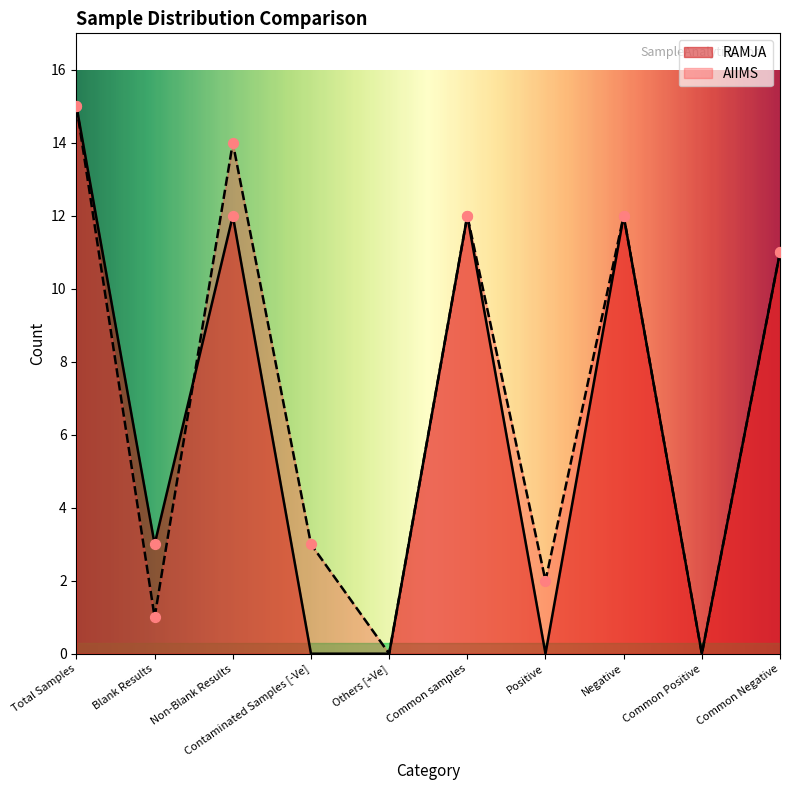

Which series reaches the minimum Y coordinate?

RAMJA